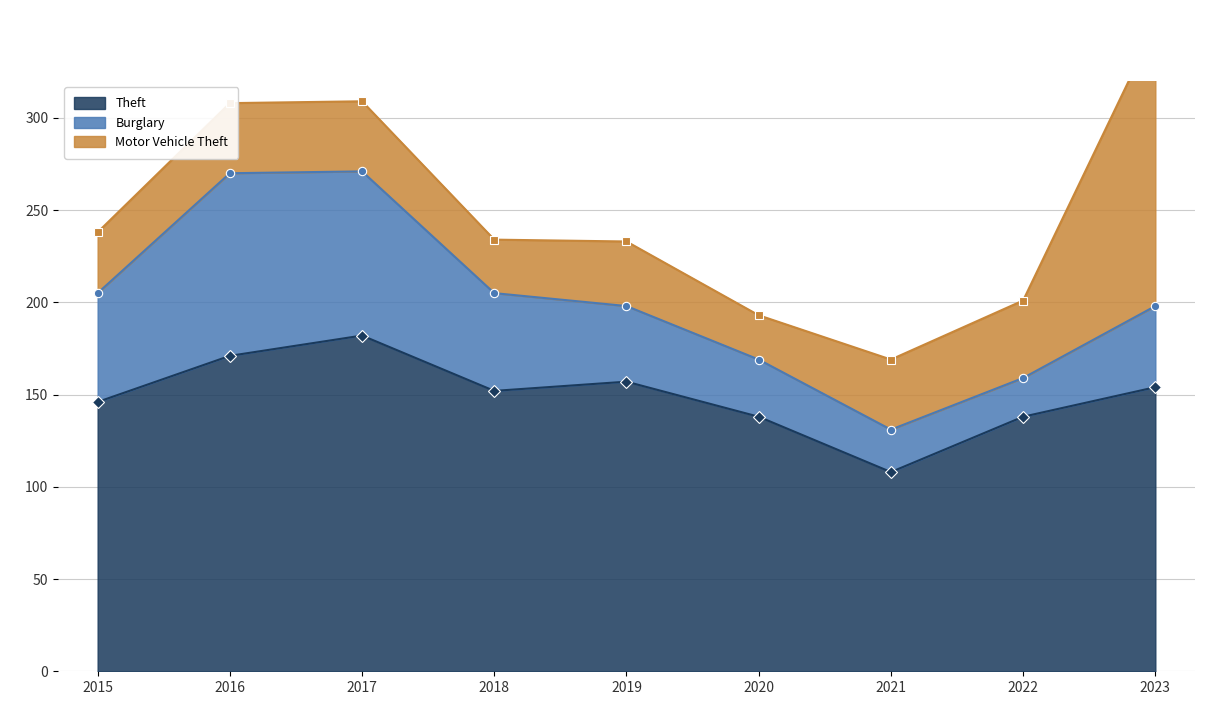

Is the value of Theft at 2015 greater than the value of Burglary at 2016?

Yes